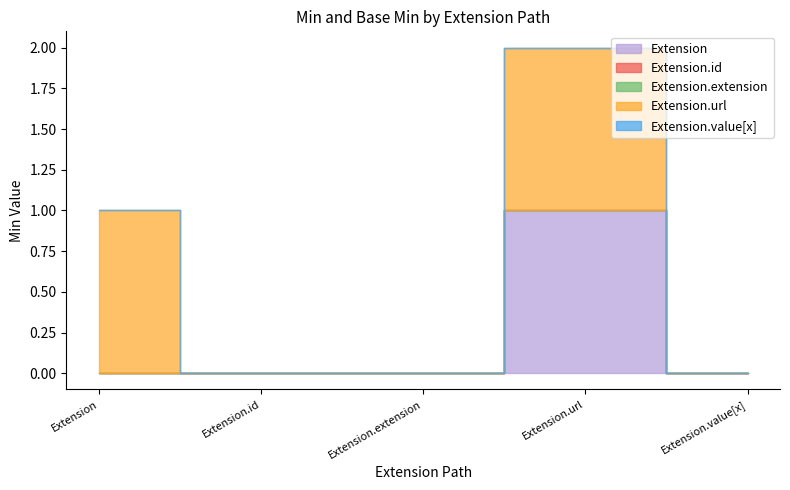

True or false: Extension and Extension.id intersect in this chart.

False